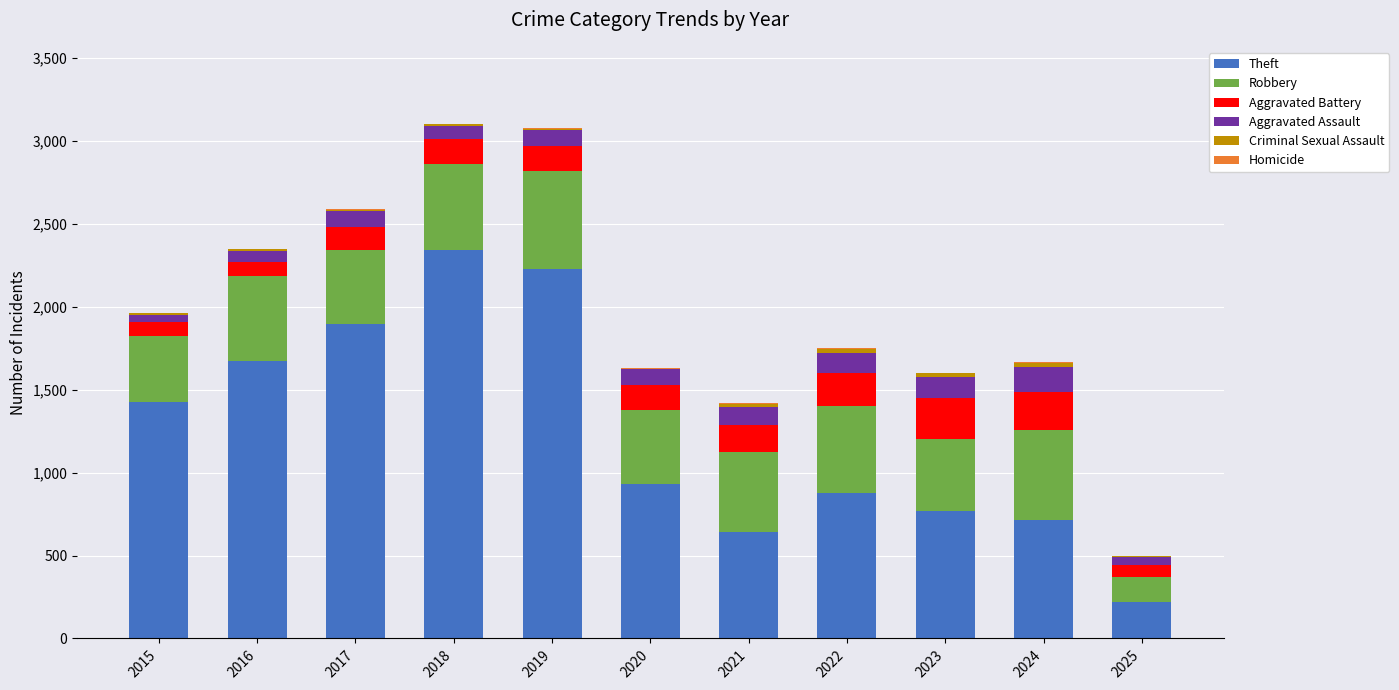

At which label does Theft reach its peak?

2018